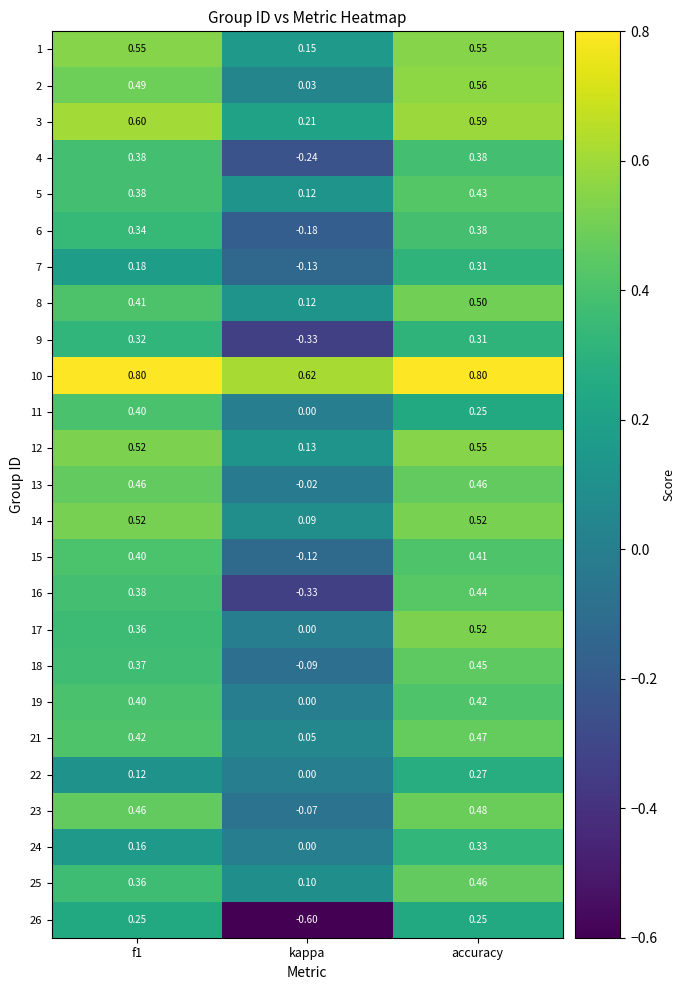

Where is 10 nearest to the value 0?

kappa